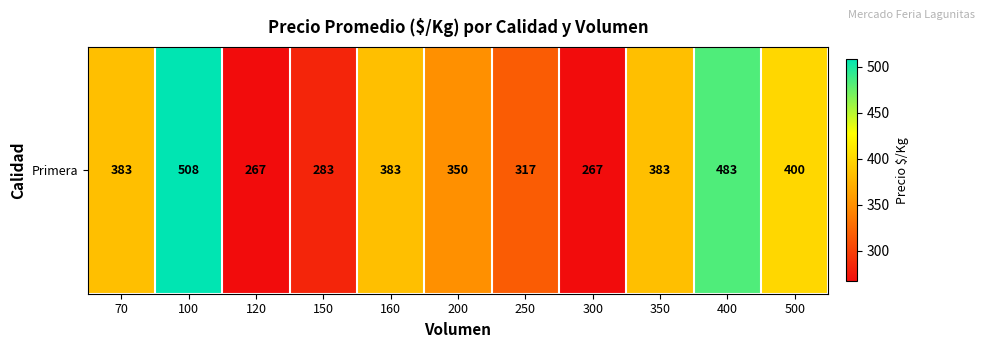

Between 70 and 300, which is larger?

70